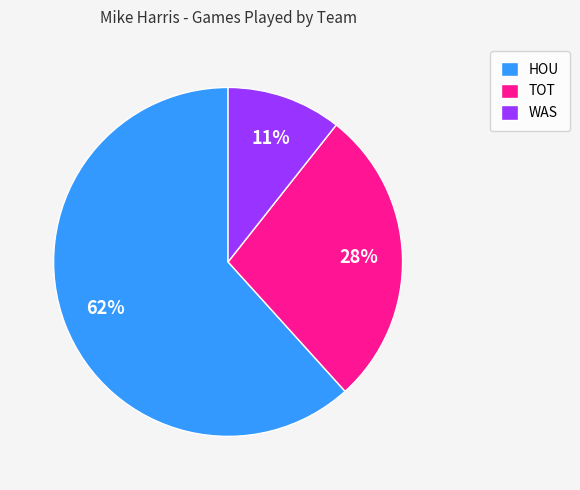

Rank the categories by value from highest to lowest.

HOU, TOT, WAS